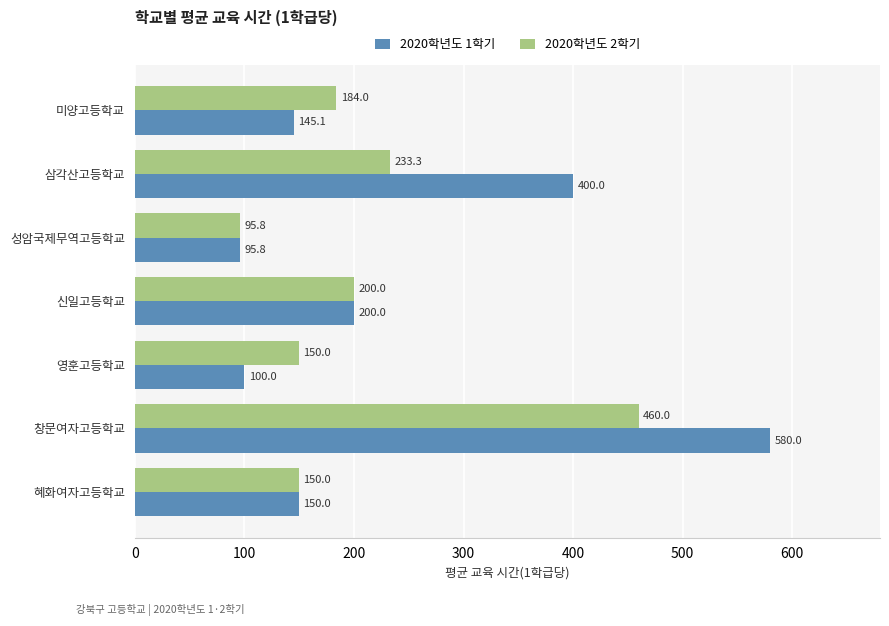

Is it true that 2020학년도 2학기 equals 322.3 at 신일고등학교?

False